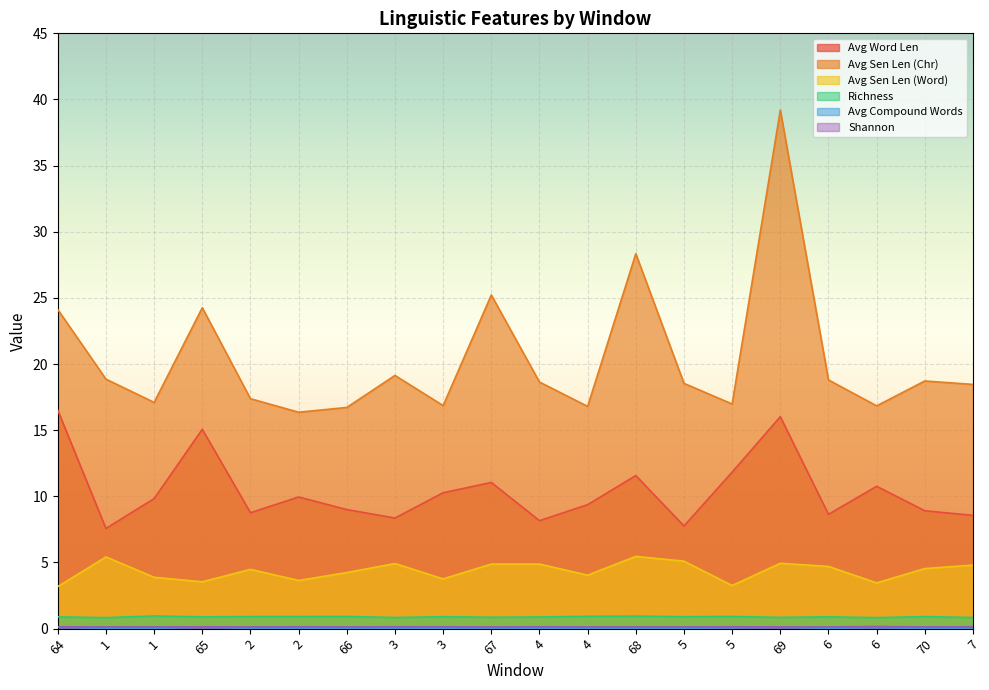

What is the difference between the Avg Sen Len (Word) values at 70 and 6?

0.2